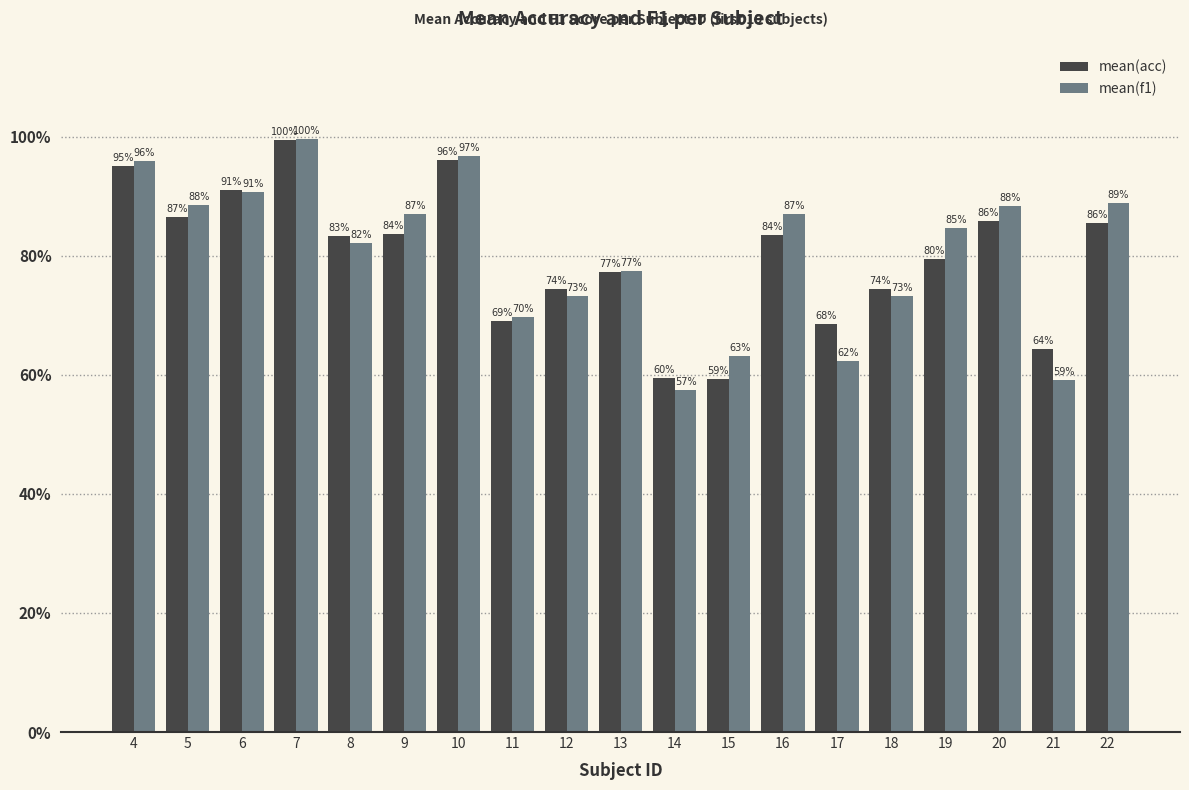

List the series in order of their overall mean, lowest first.

mean(acc), mean(f1)